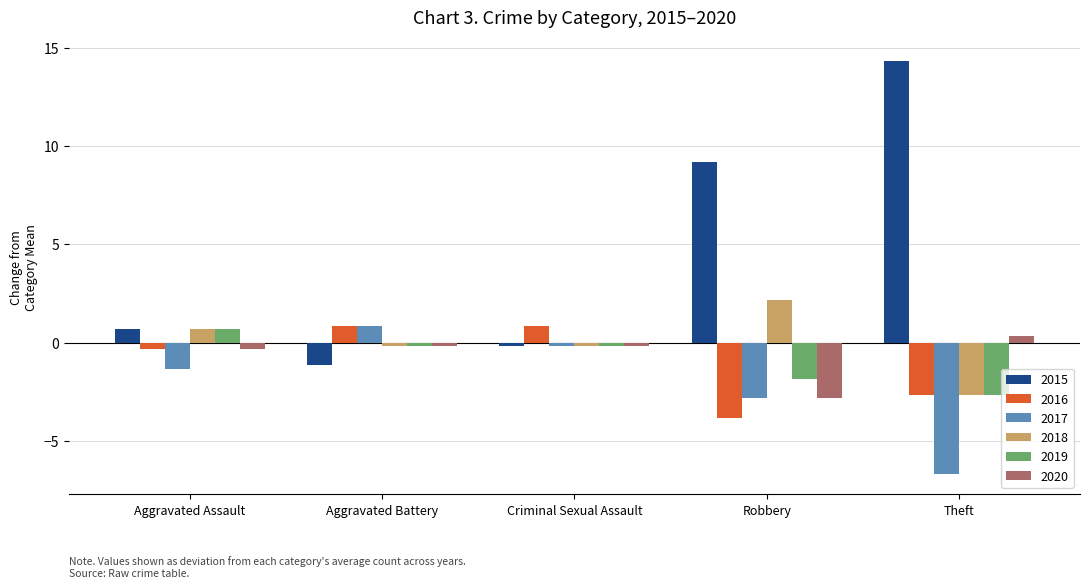

What is the sum of all 2019 values?

-4.2